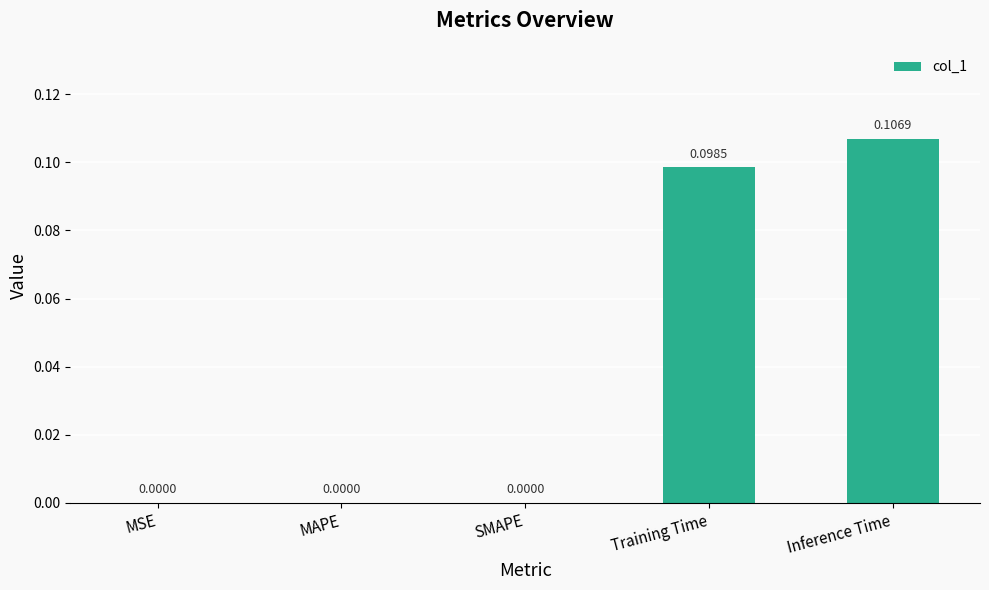

Which label corresponds to the largest value in the chart?

Inference Time